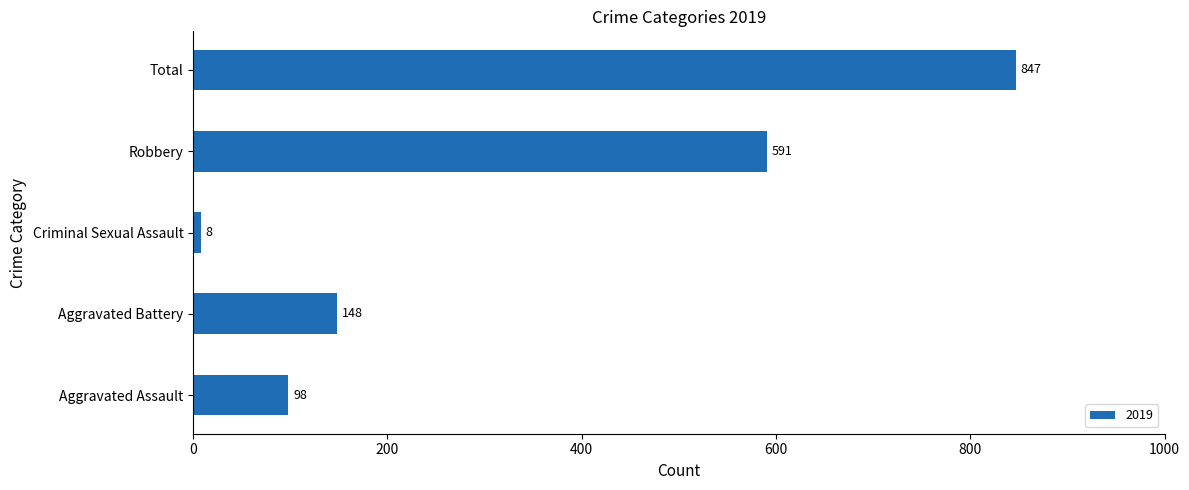

Reading bottom to top, transcribe all the data shown in this chart.

98	148	8	591	847